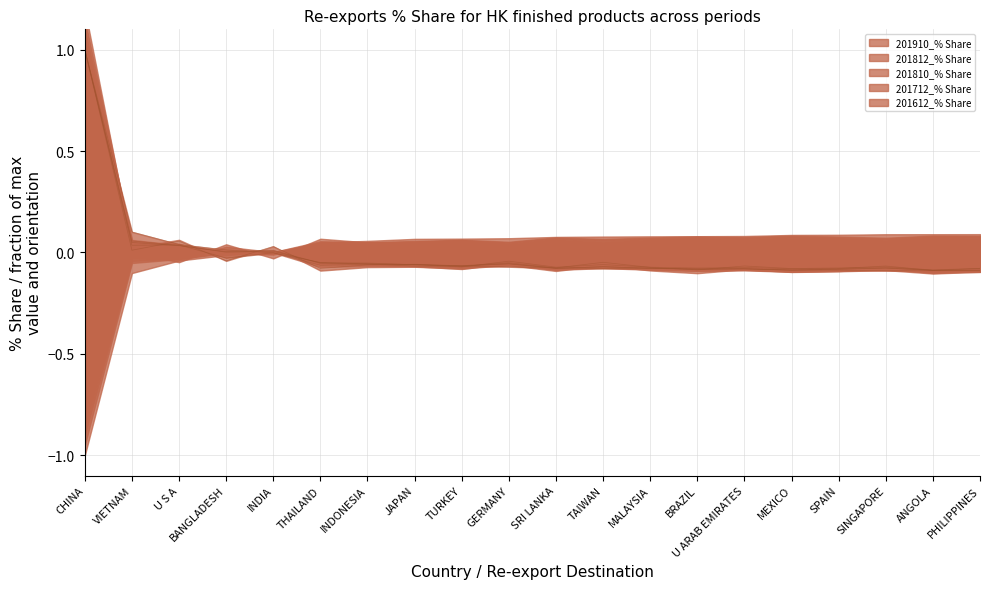

How many series are shown in this chart?

5